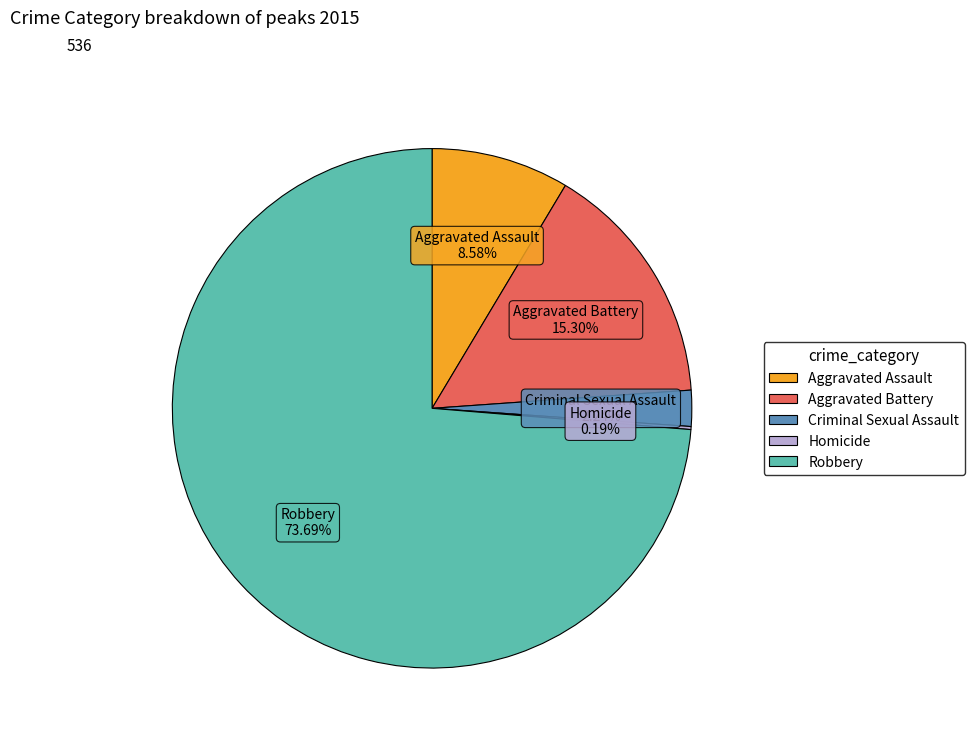

Which slice is the largest?

Robbery